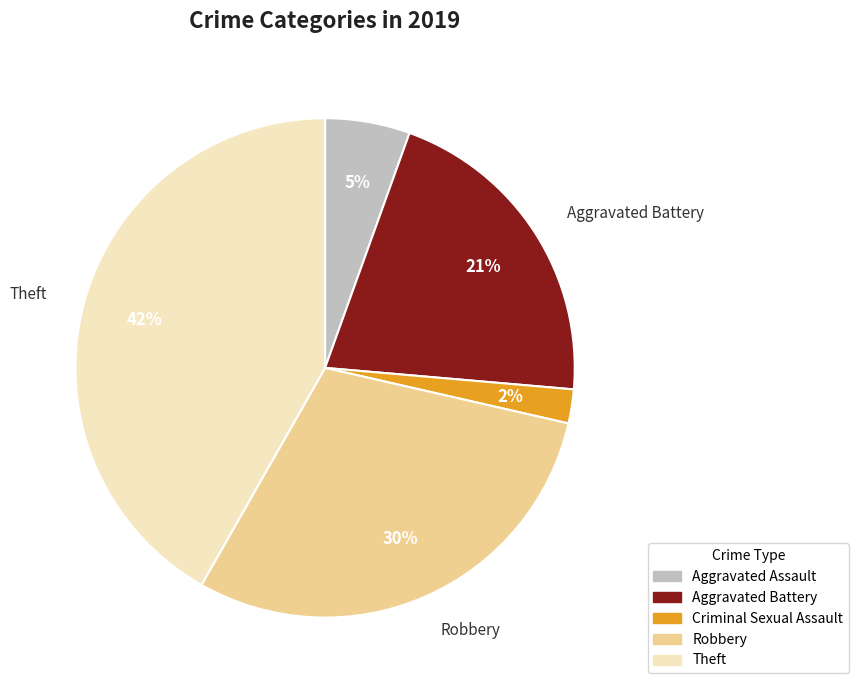

Is there a majority slice in this chart?

No